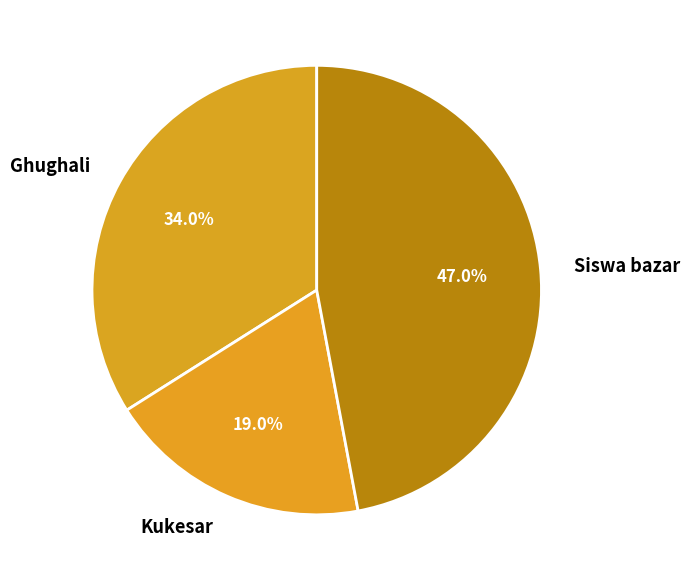

How many segments does this pie chart have?

3